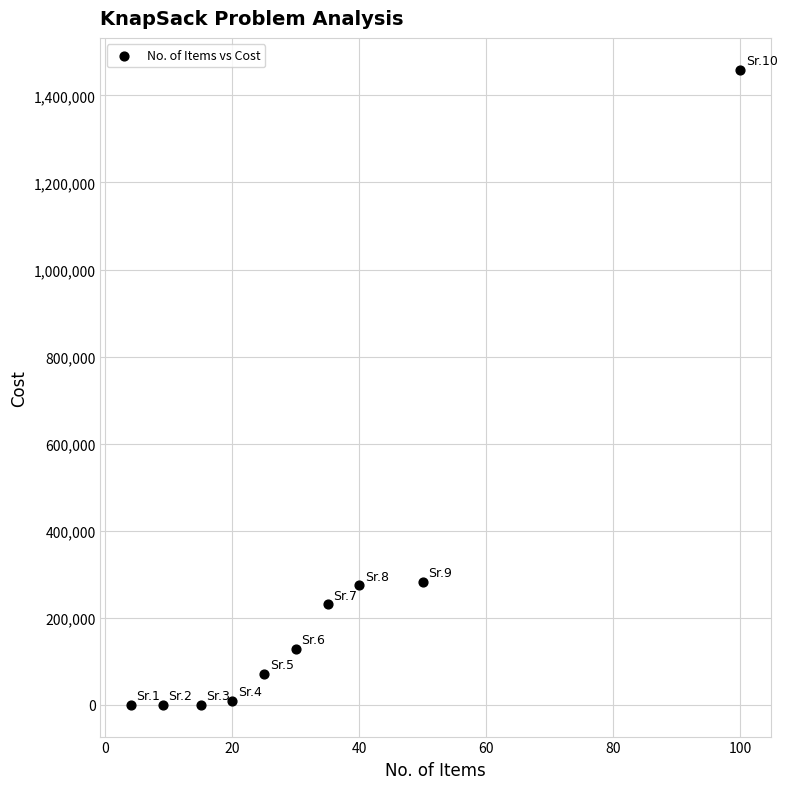

What is the range of Y values (max minus min)?

1458986